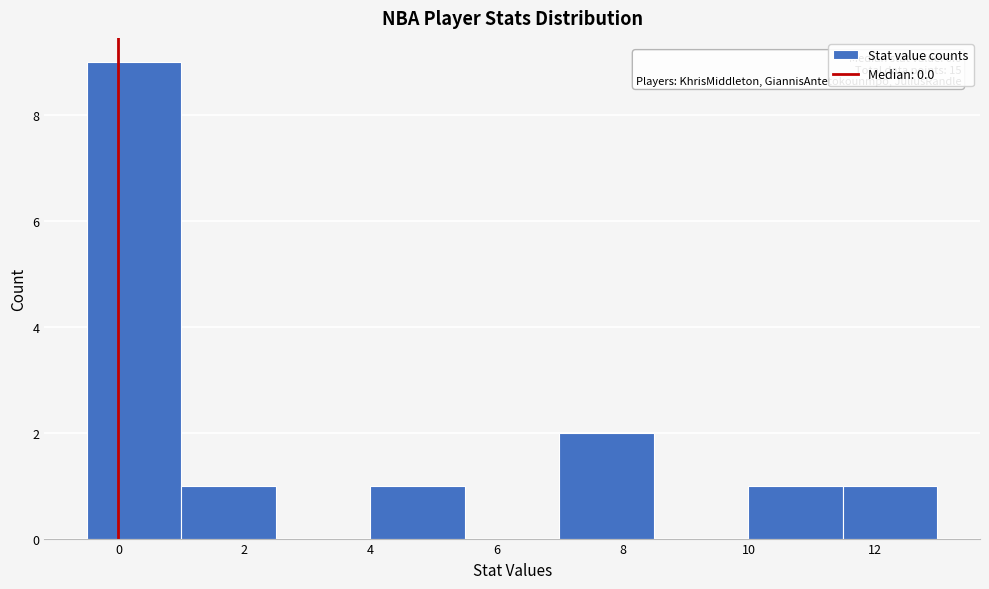

Which range on the x-axis has the tallest bar?

-0.5 to 1.0